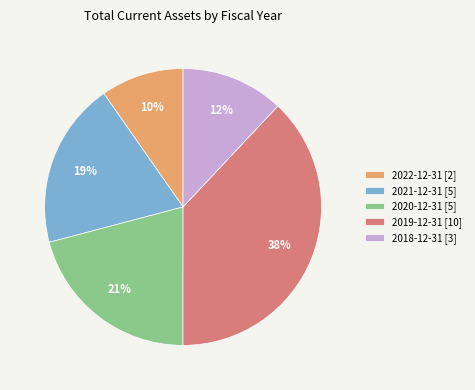

Do 2020-12-31 and 2022-12-31 together represent more than half of the pie?

No